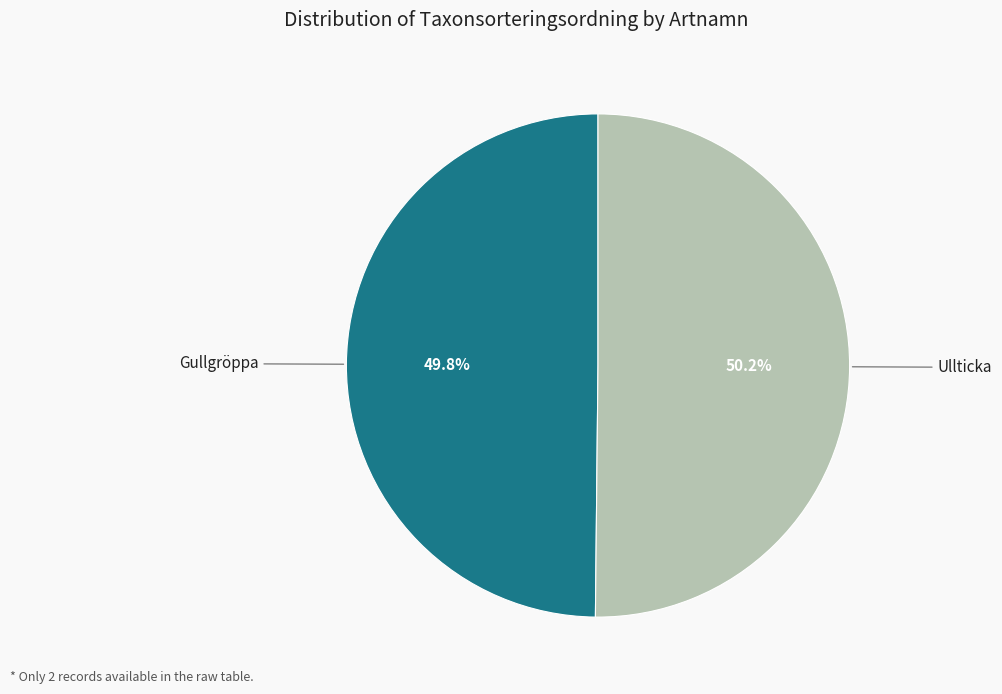

Is there a majority slice in this chart?

Yes